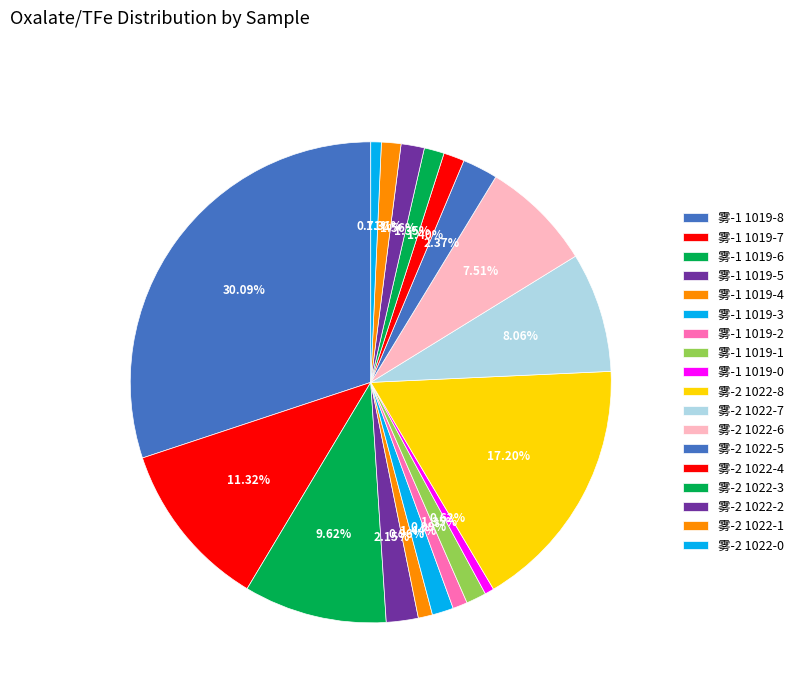

What is the largest slice in the pie chart?

雾-1
1019-8